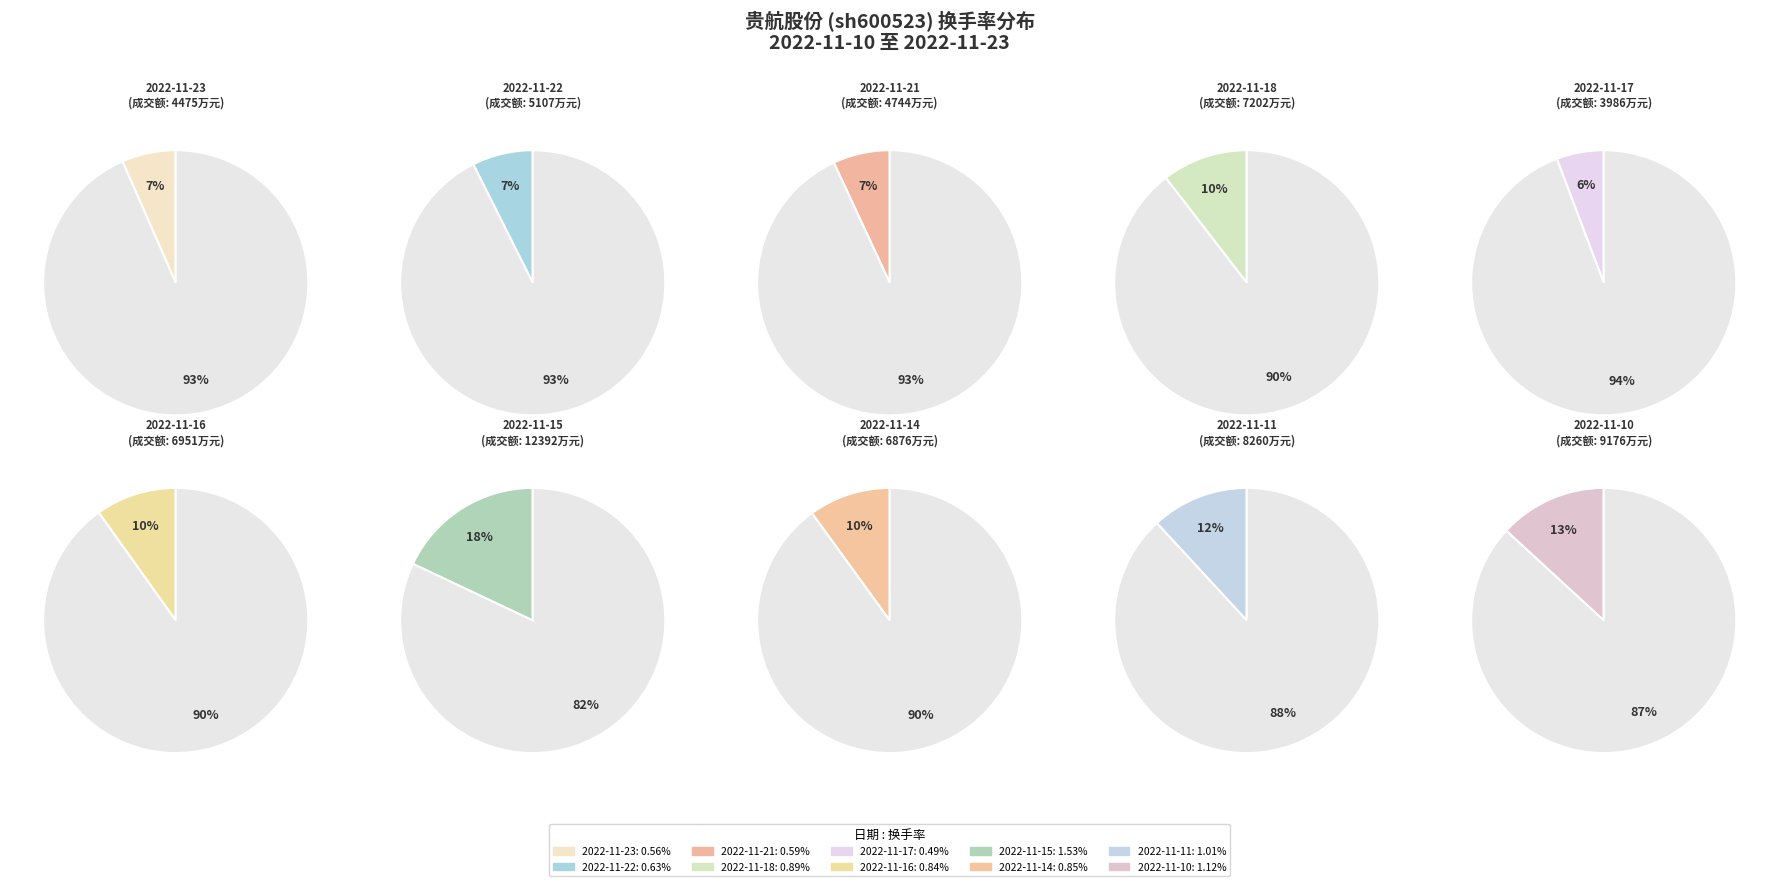

To the nearest percent, what is the average slice percentage?

10%